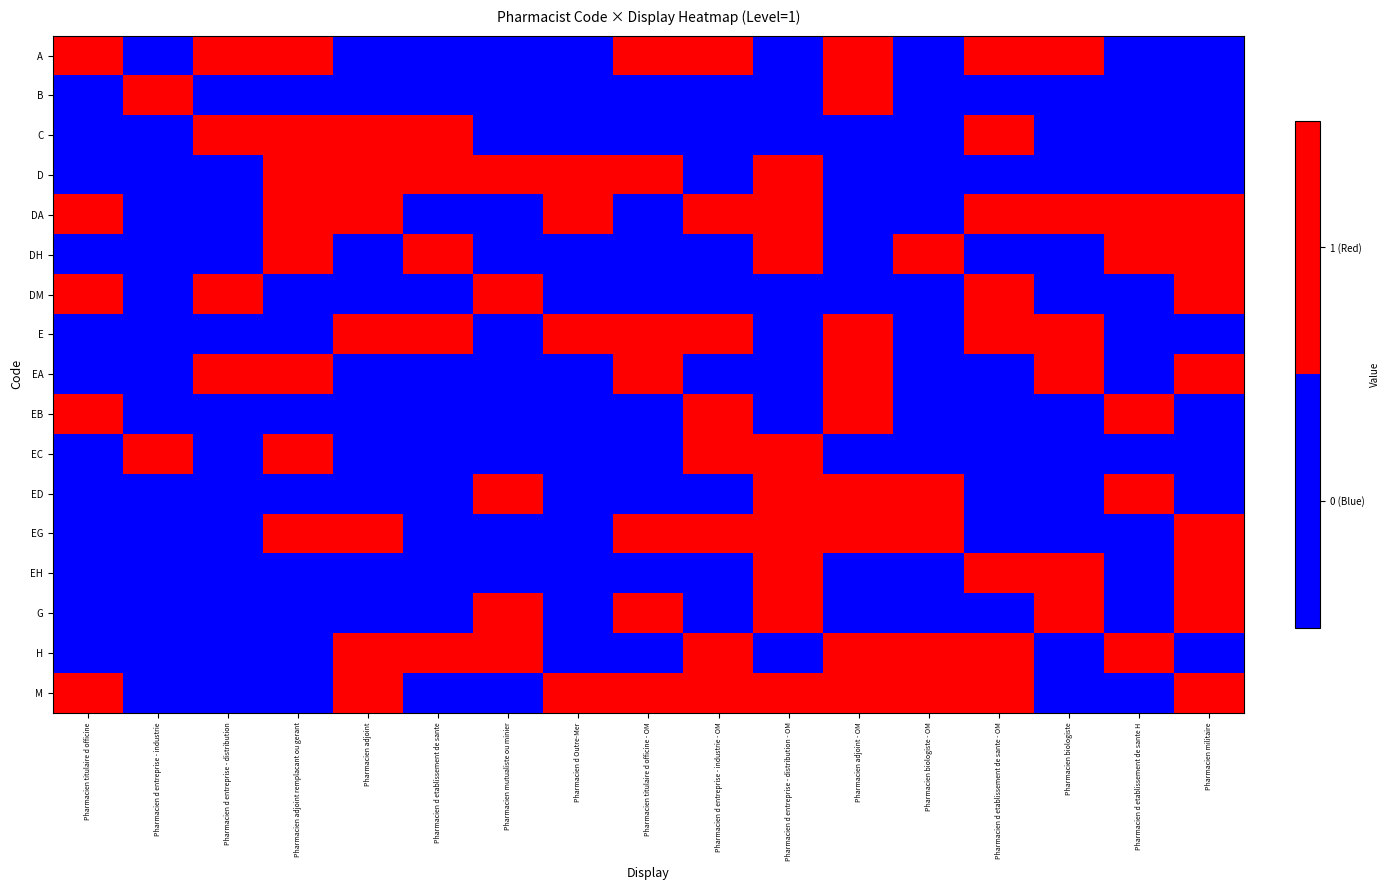

What is the difference between the highest and lowest values at Pharmacien biologiste?

1